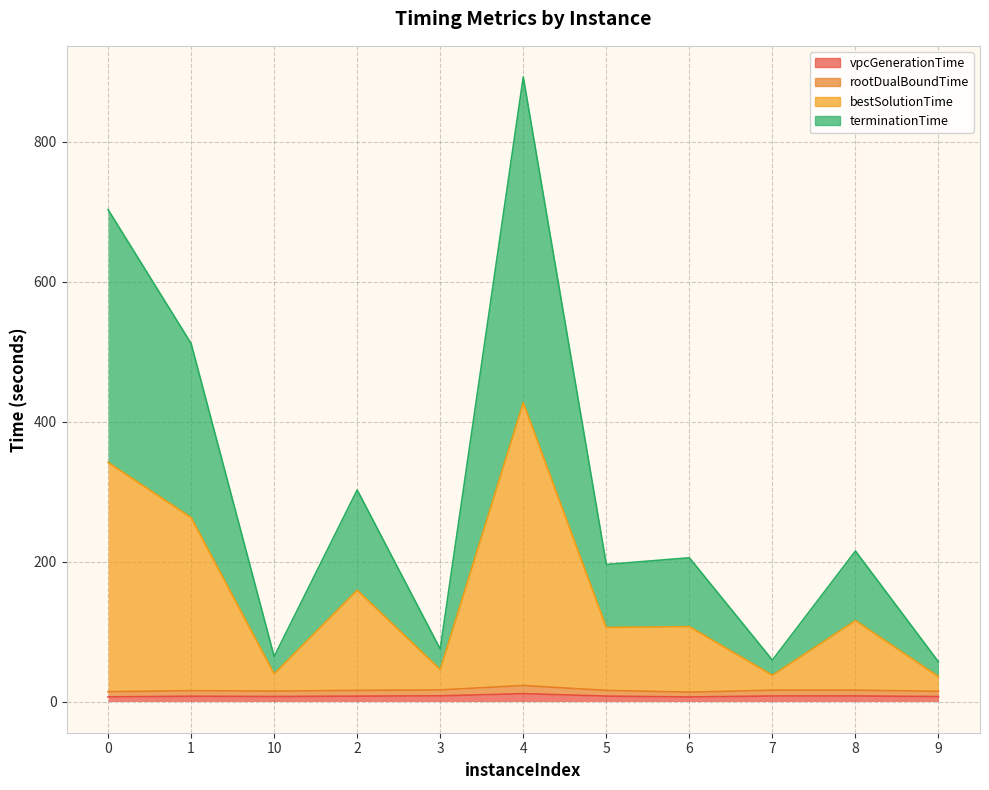

What is the total value across all series at 0?

1065.1